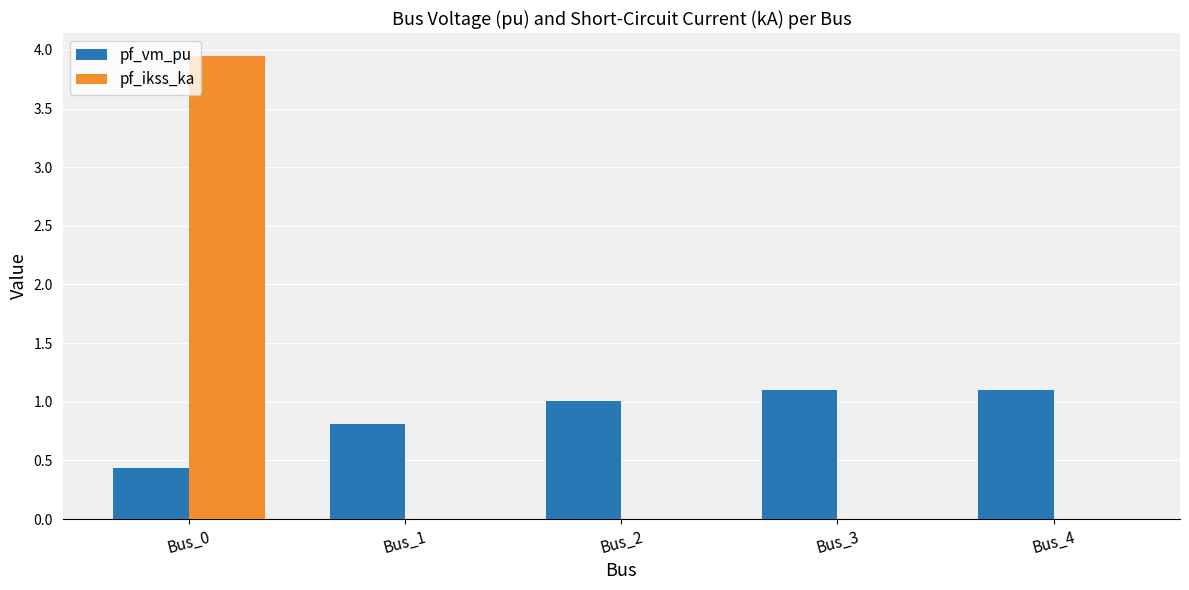

Which series has the largest total across all categories?

pf_vm_pu